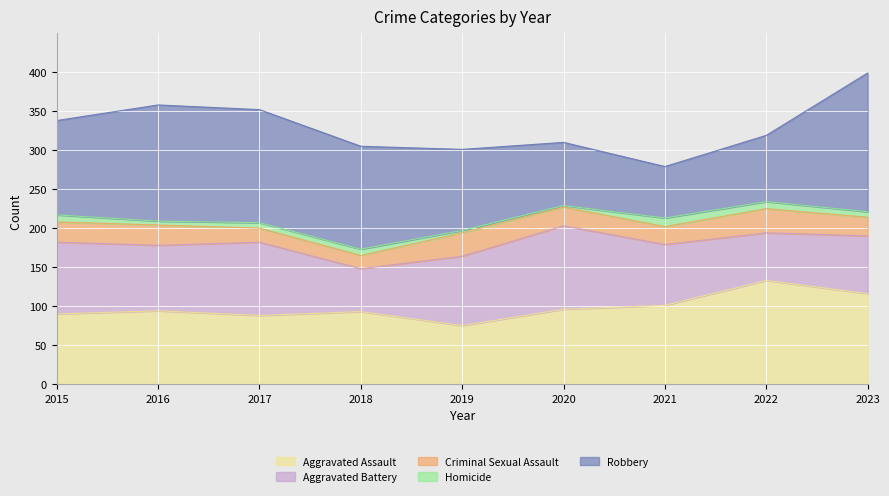

Does the chart display data point markers on the line(s)?

No